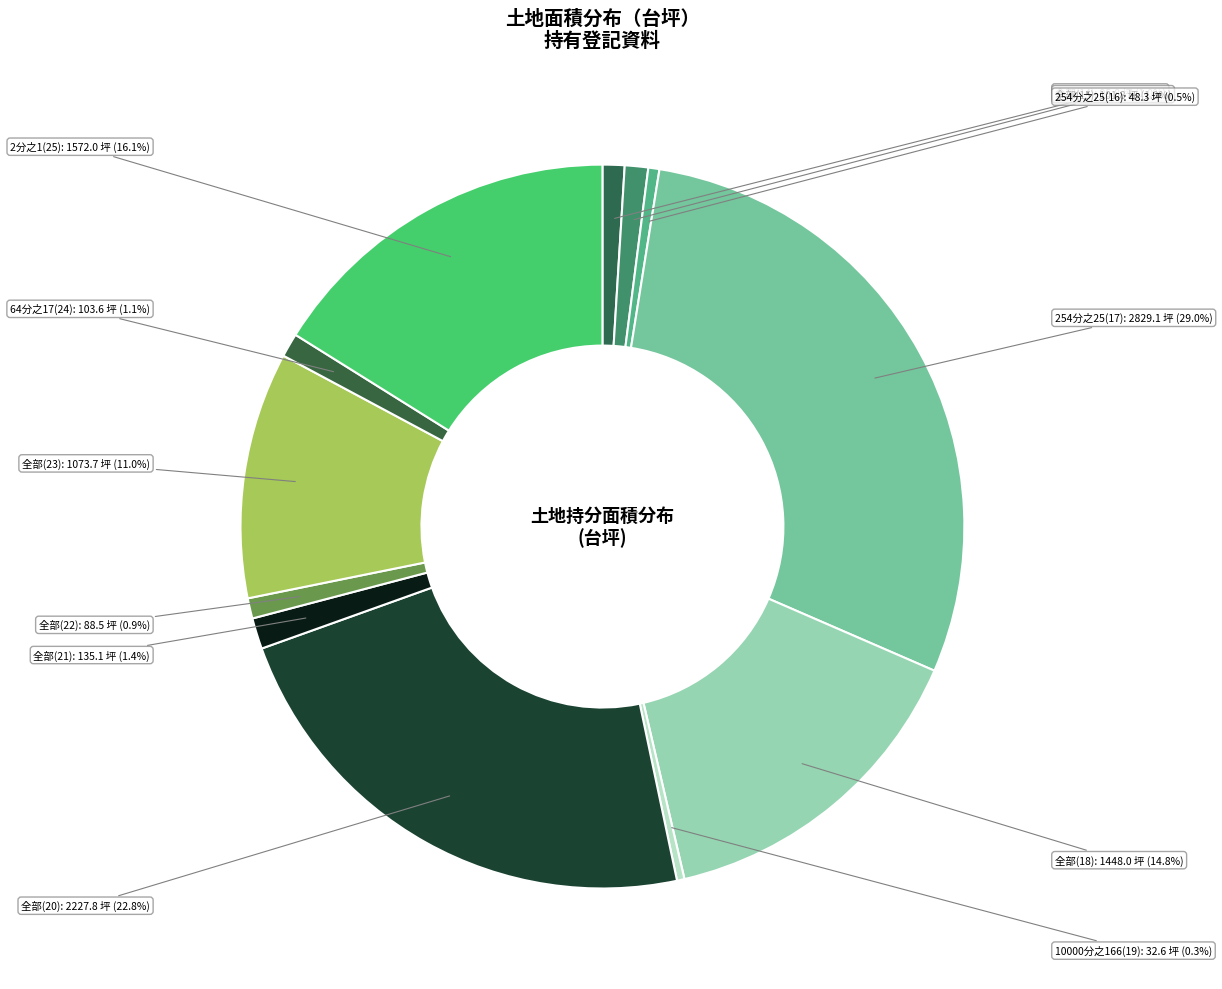

How many segments does this pie chart have?

12